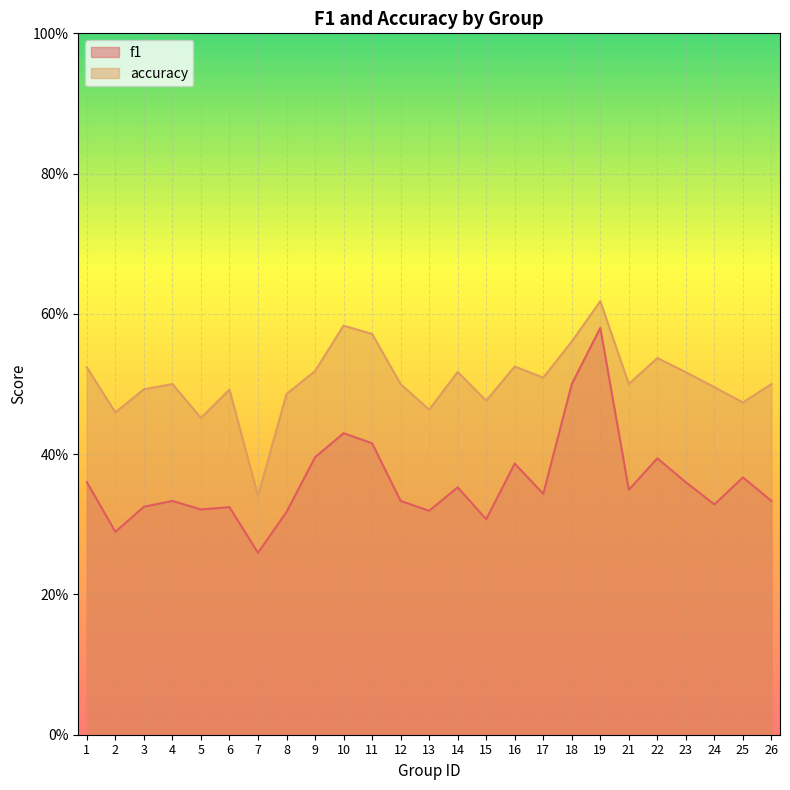

Which category has the highest value across all series?

19